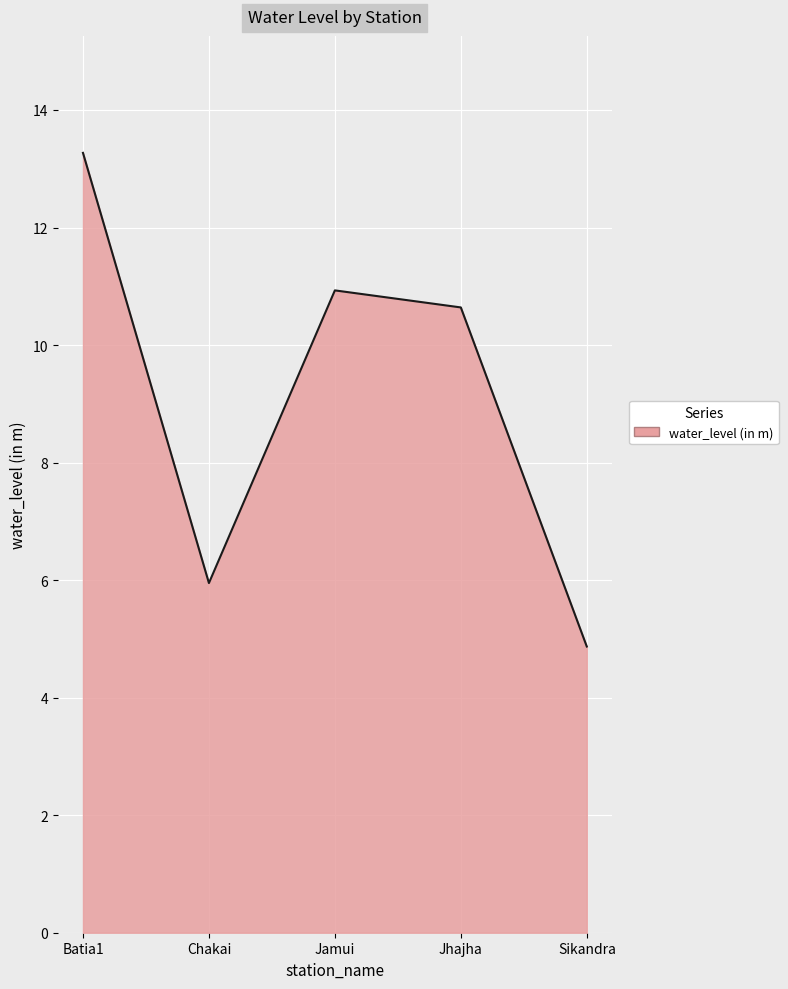

What position from the right is Batia1?

5